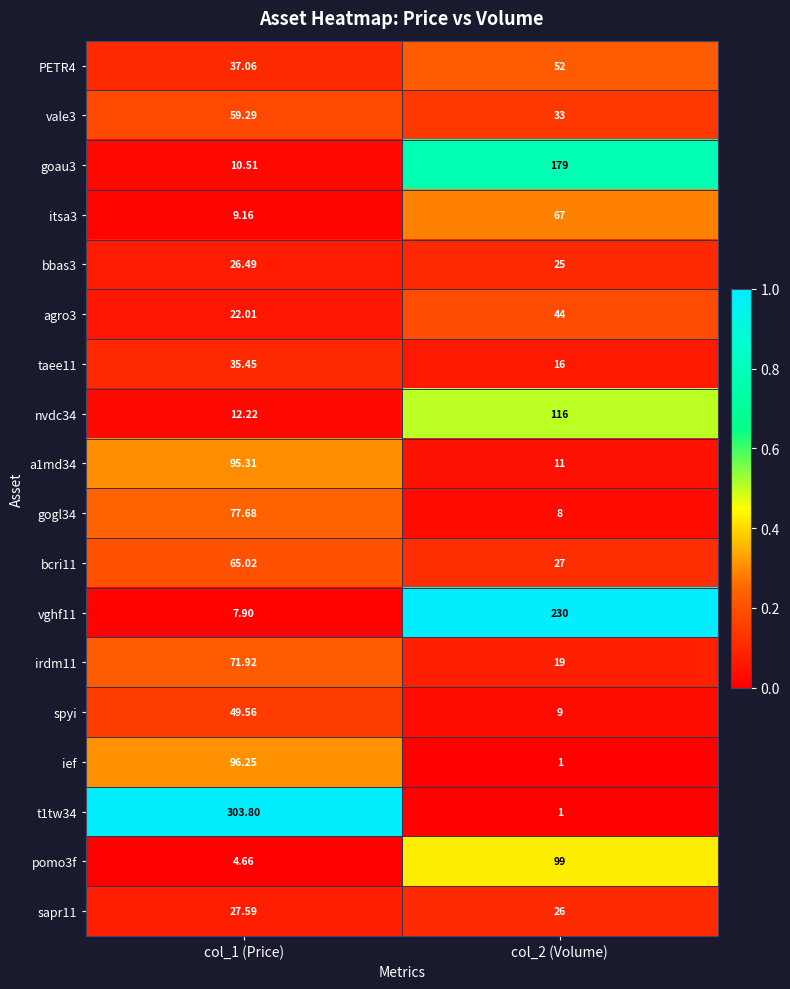

Is the value of spyi at col_1 (Price) greater than the value of ief at col_1 (Price)?

No